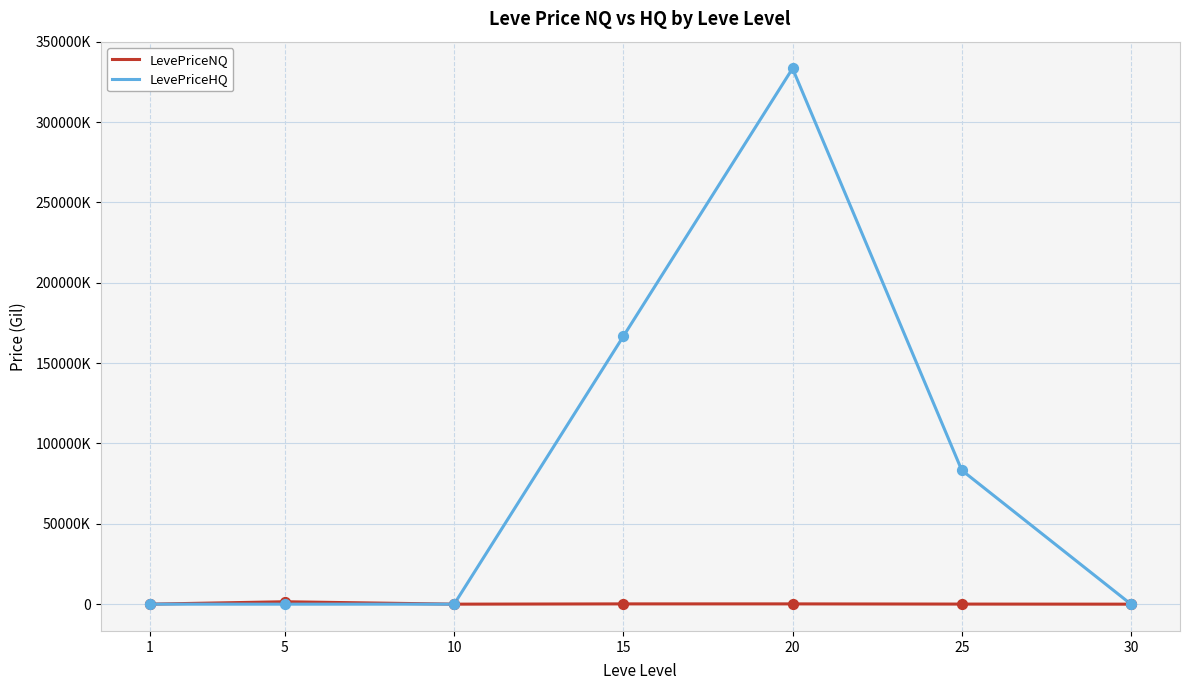

Is the value of LevePriceNQ at 1 greater than the value of LevePriceHQ at 15?

No